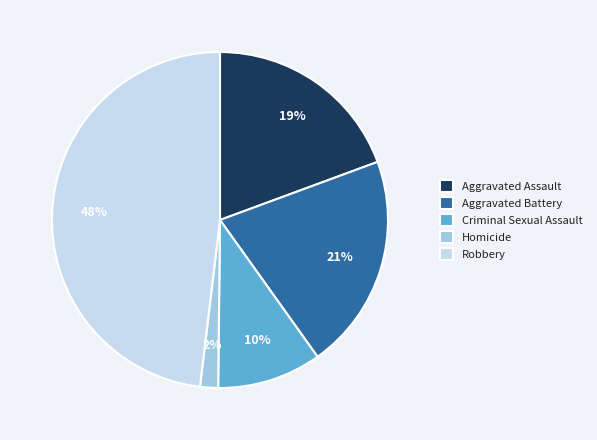

Which category has the biggest portion of the pie?

Robbery